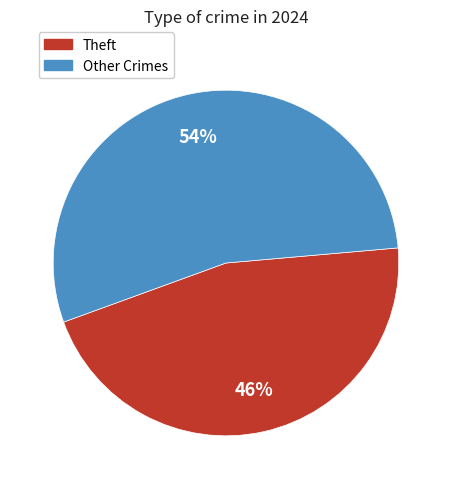

Does any single category account for the majority?

Yes